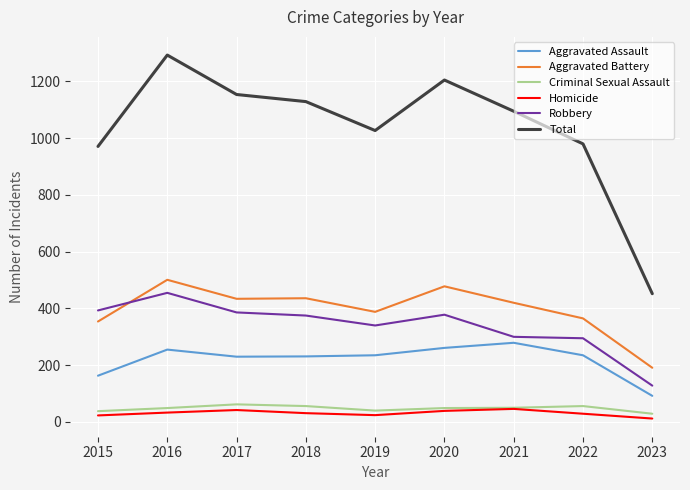

True or false: Total has a value of 658 at 2017.

False